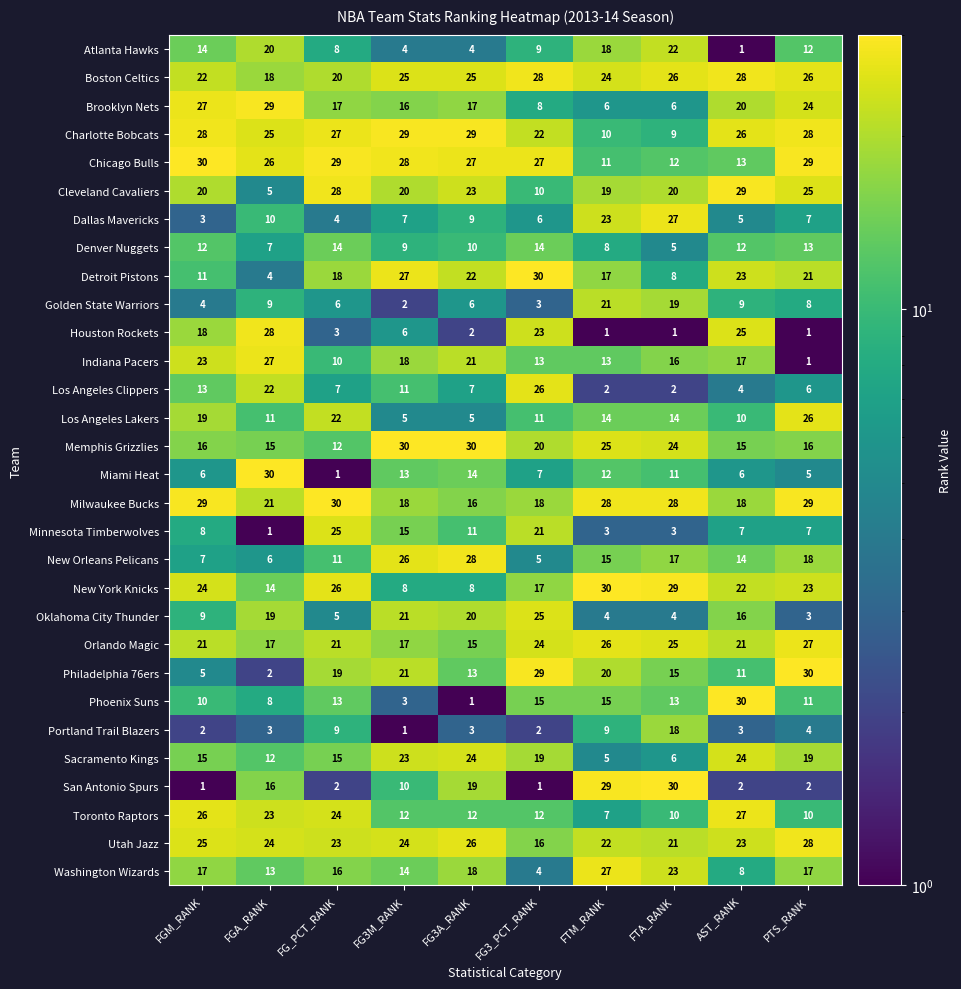

At which category is the sum across all series the highest?

PTS_RANK